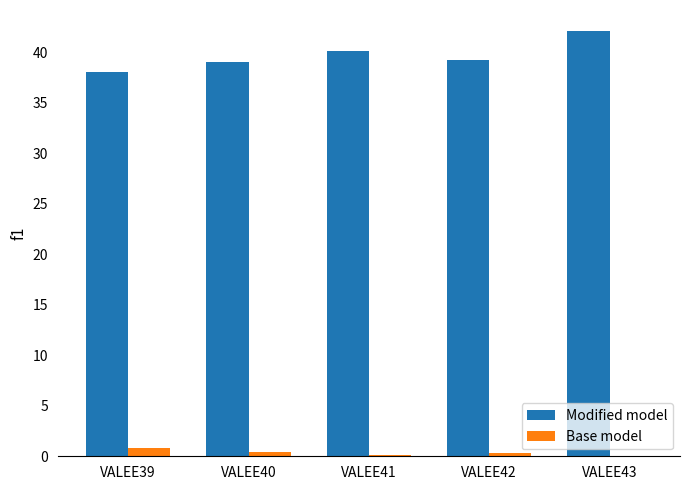

True or false: Base model has a value of 0.0 at VALEE43.

True